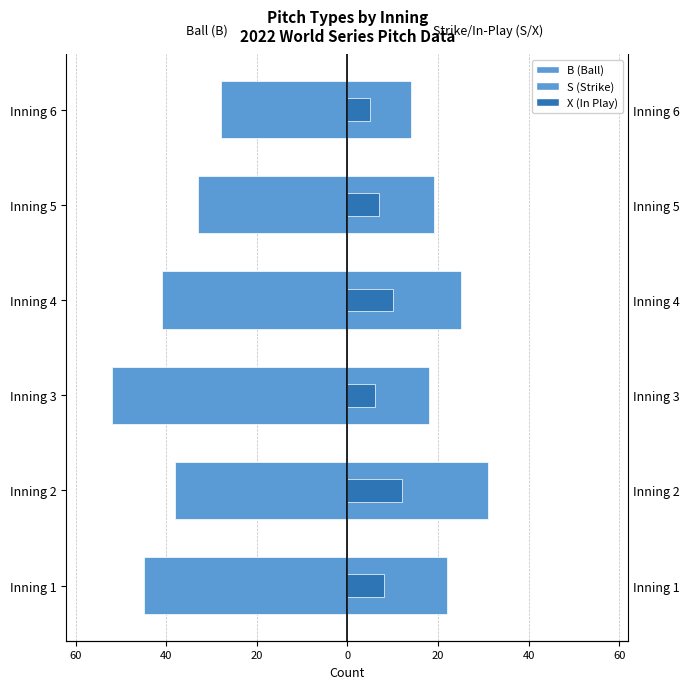

What is the smallest value displayed?

-52